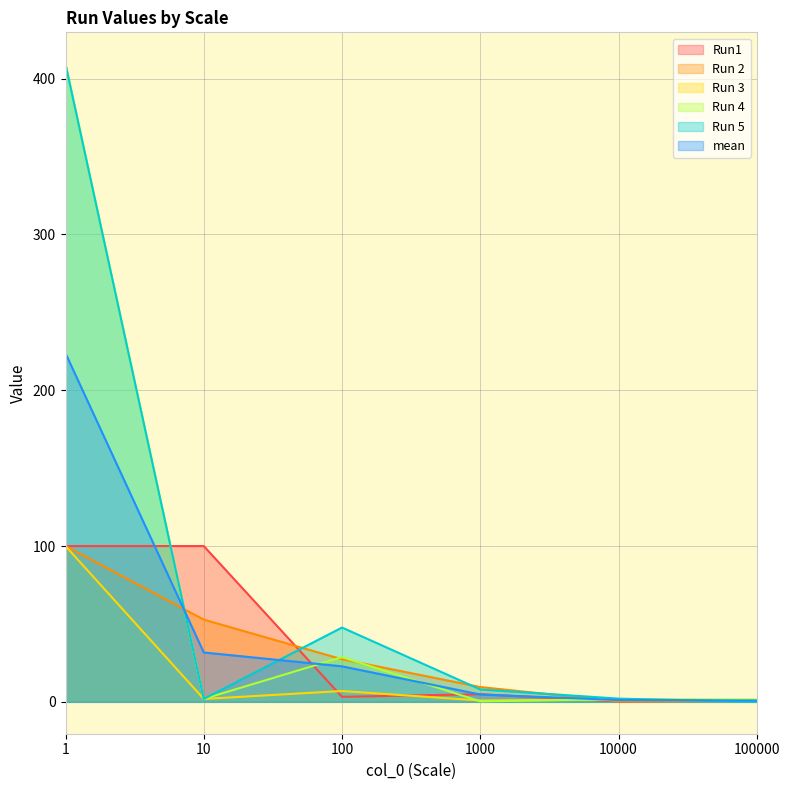

Which category has the highest value in the Run 3 series?

1